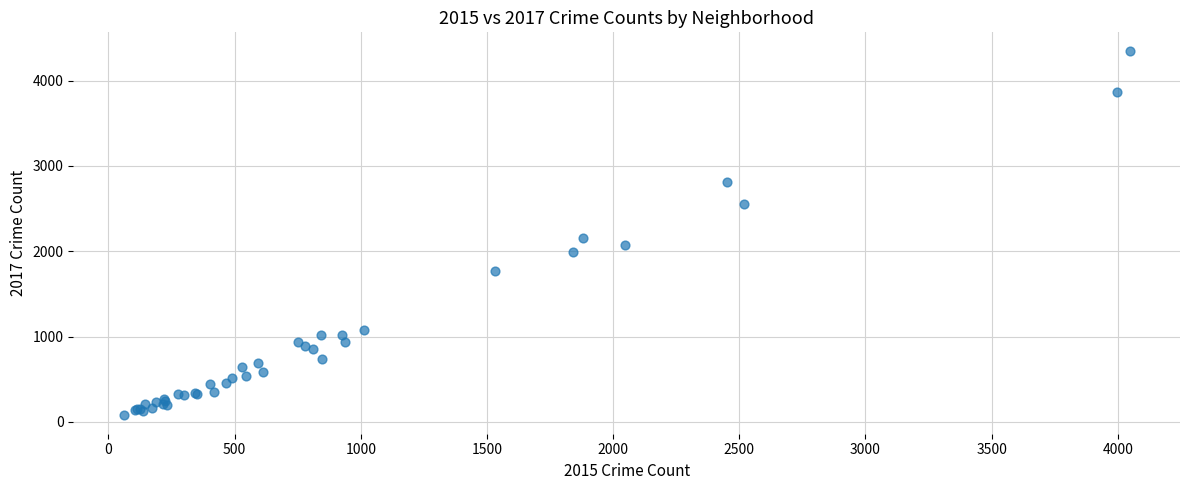

What Y value in the scatter plot is closest to 2213?

2159